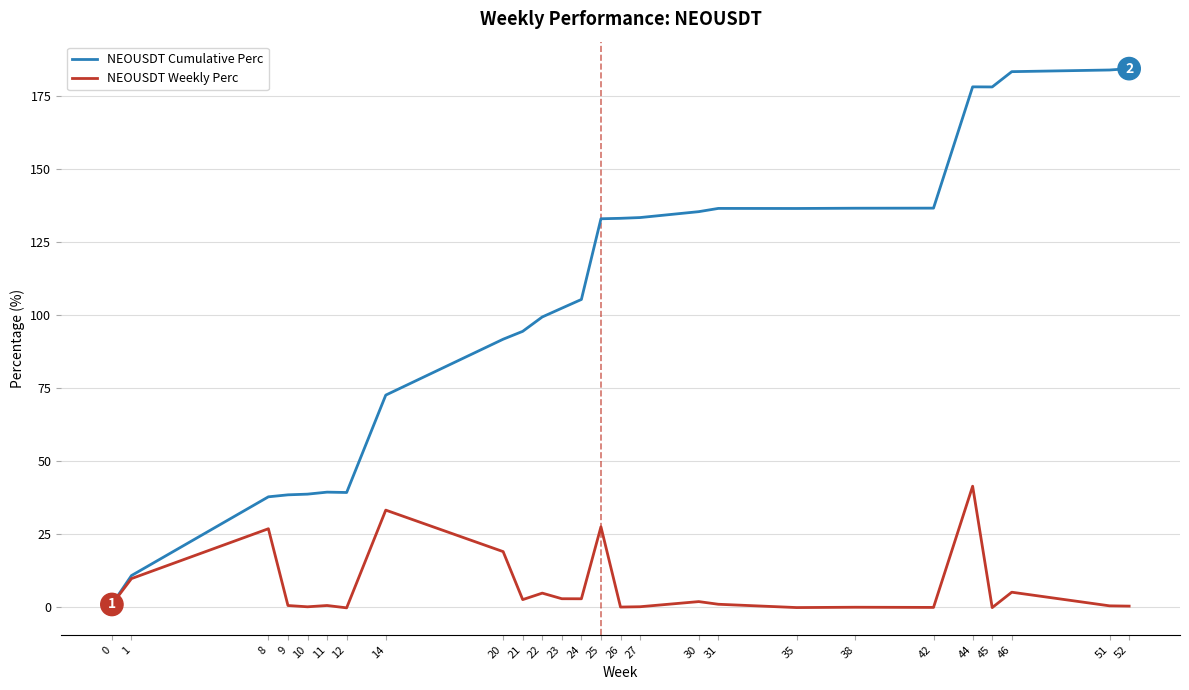

Between 23 and 52, which series saw the biggest shift?

NEOUSDT Cumulative Perc